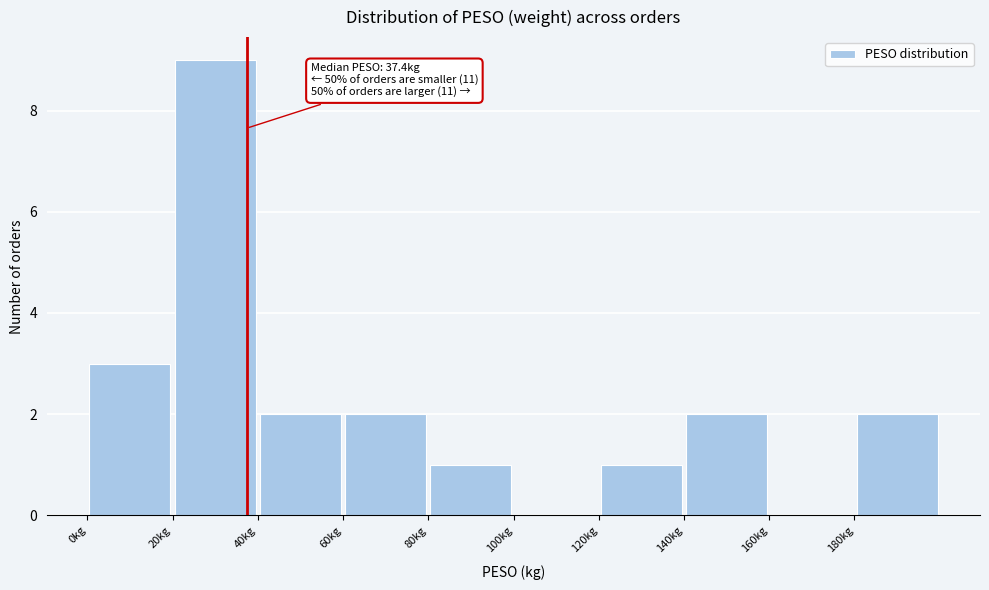

Over which range of the x-axis is the bar tallest?

20 to 40